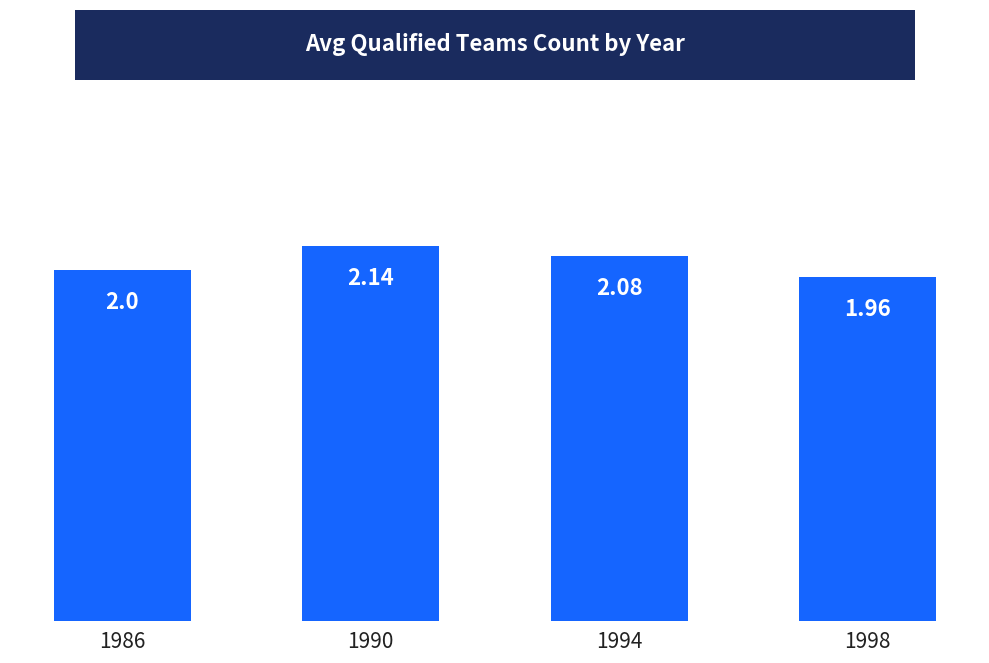

Which label corresponds to the largest value in the chart?

1990